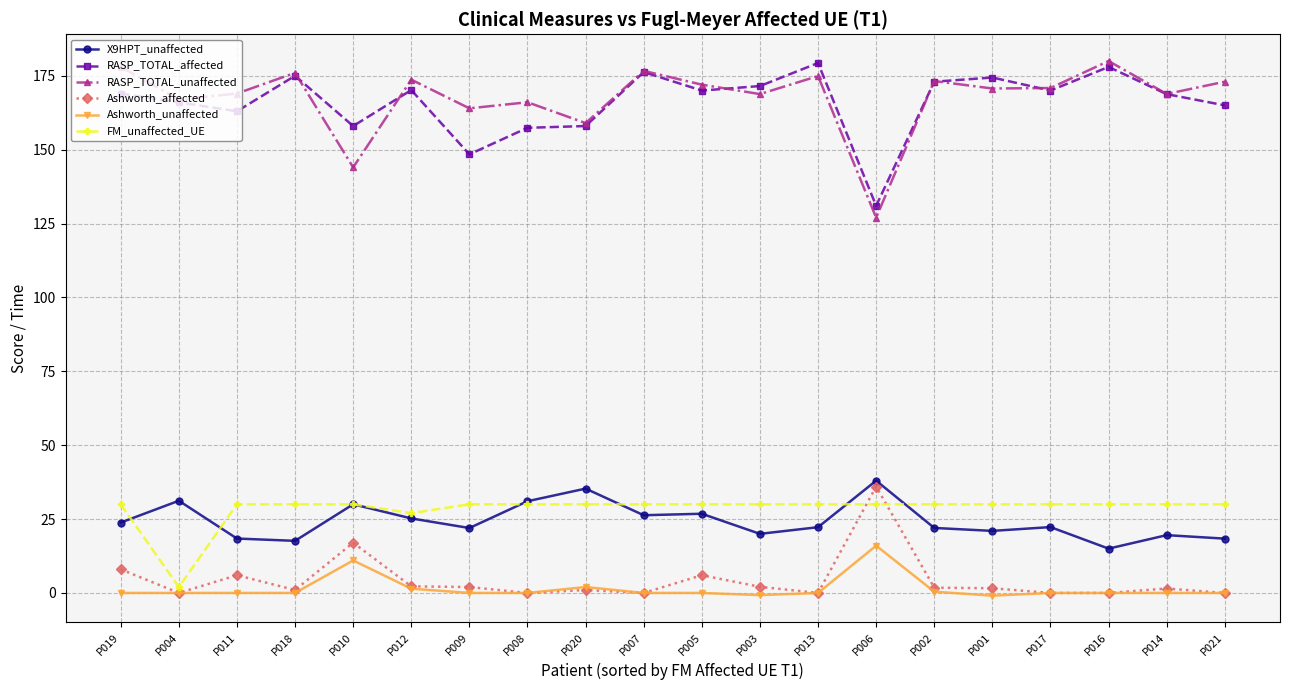

The FM_unaffected_UE series shows 46.0 at P008. True or false?

False